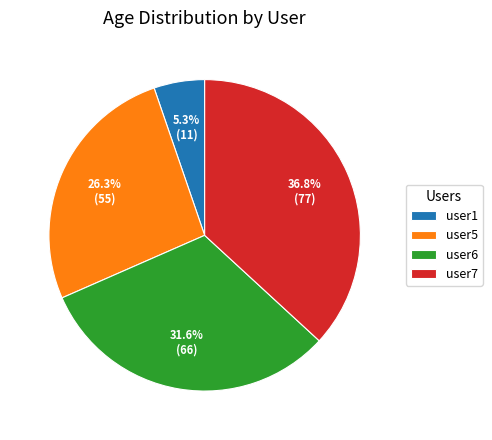

What is the total percentage of user7 and user1?

42.1%